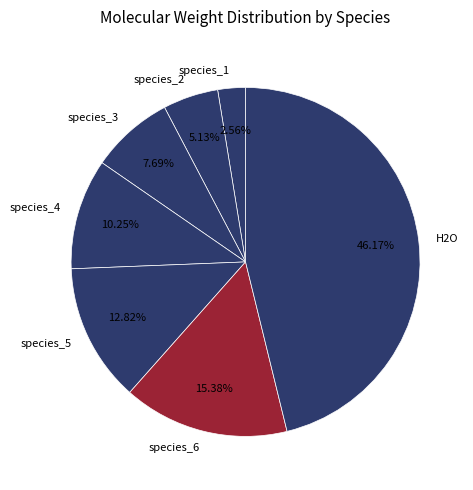

The species_2 slice represents 5% of the pie. True or false?

True